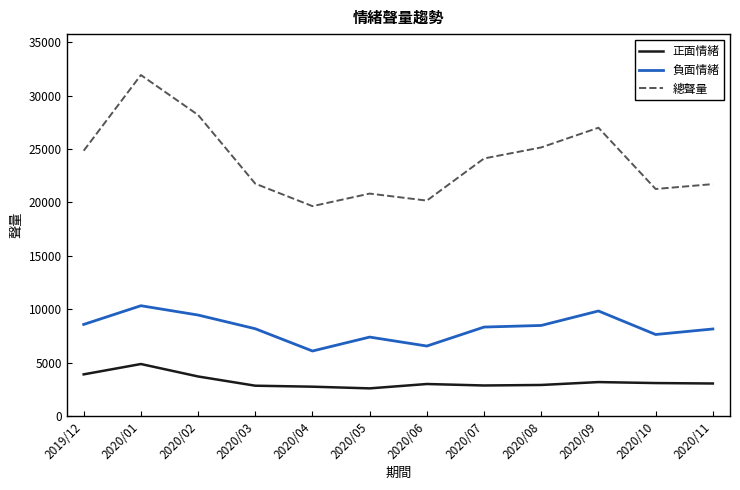

What is the difference between the maximum and minimum values in the 總聲量 series?

12279